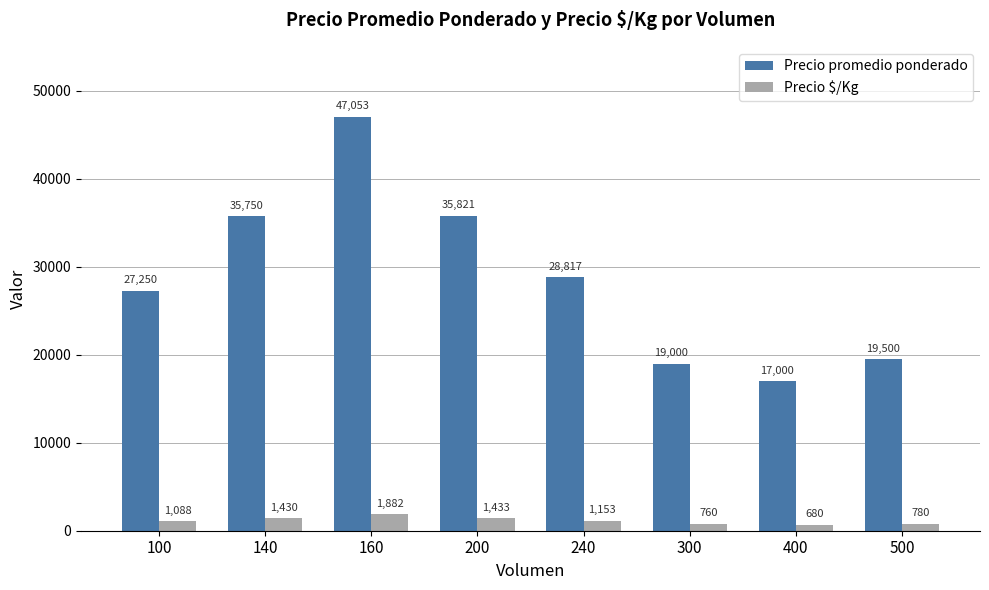

What is the difference between the highest and lowest values at 140?

34320.0